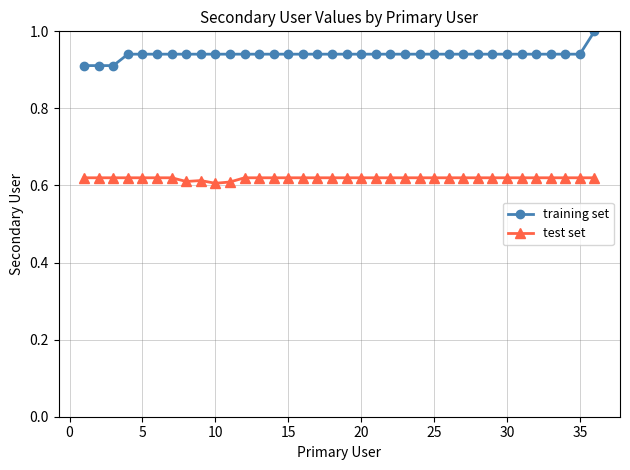

Rank the series by their maximum value, from lowest to highest.

test set, training set